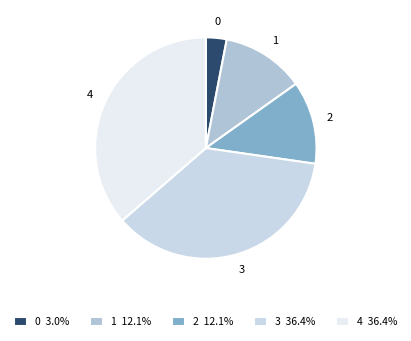

Is 0 the majority of the pie?

No